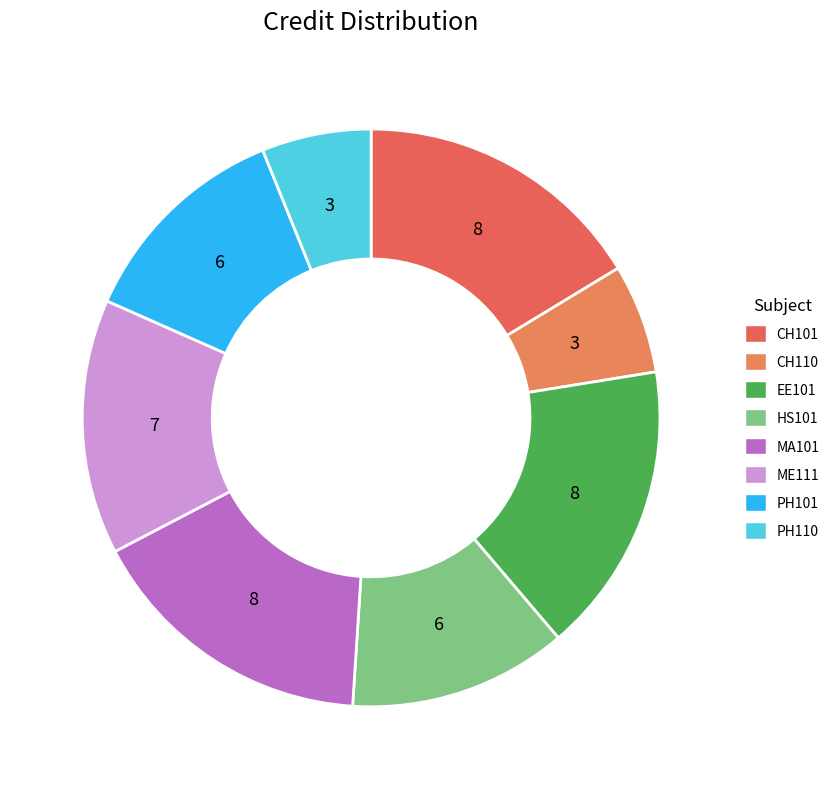

How many slices are in this pie chart?

8